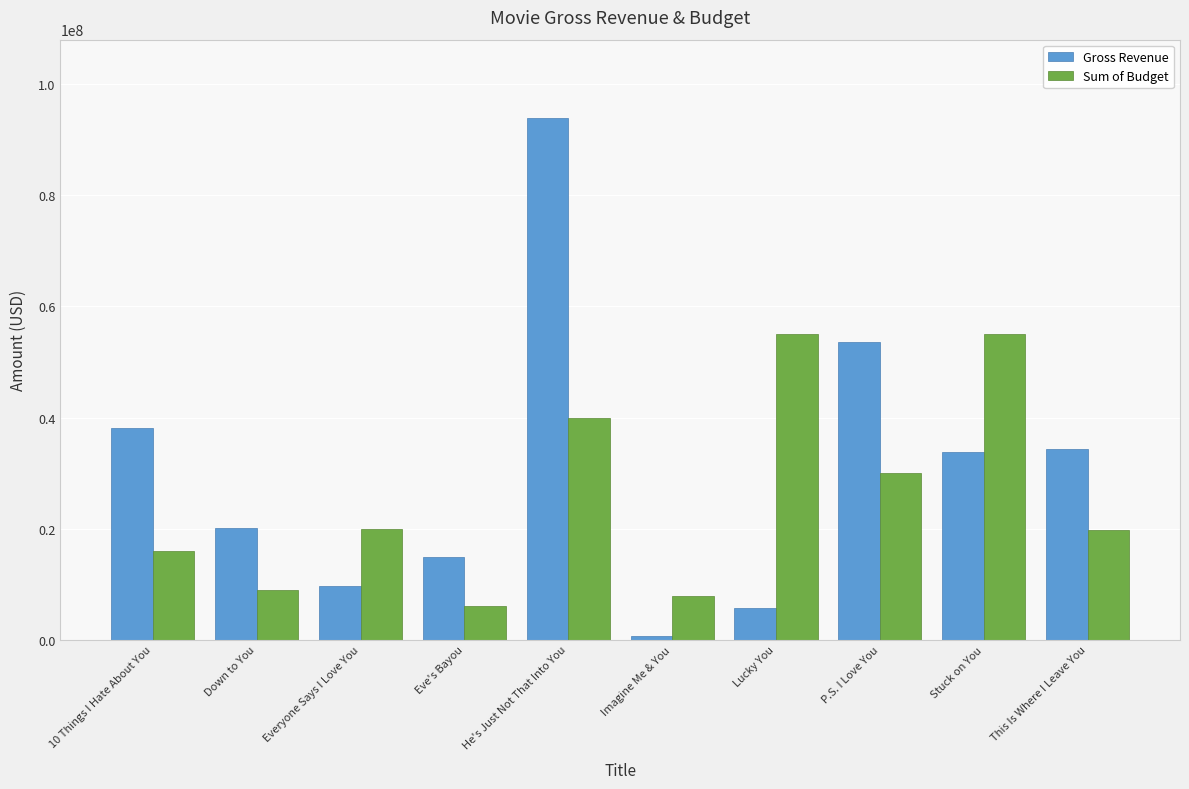

True or false: Sum of Budget has a value of 19800000 at This Is Where I Leave You.

True